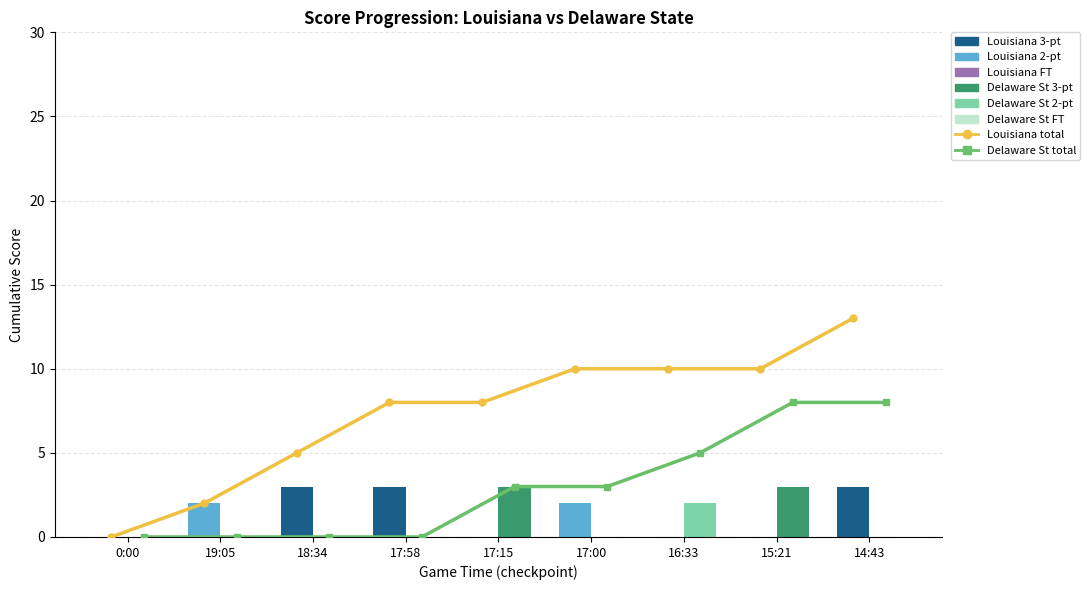

Which series has the largest total across all categories?

Louisiana (h_score)